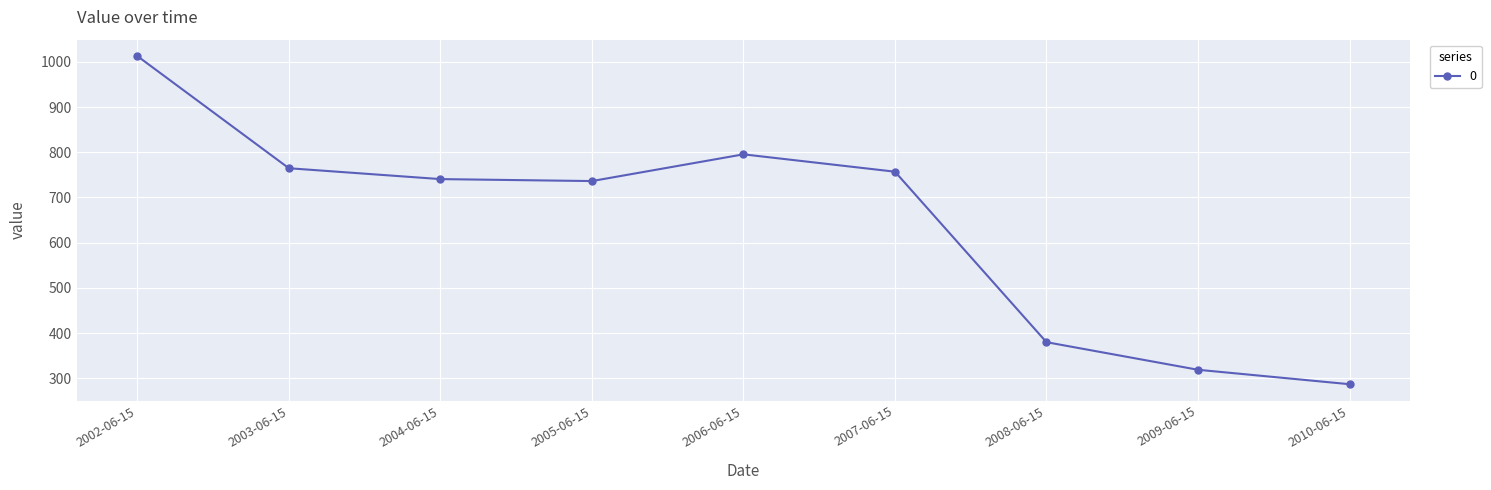

What is the maximum value shown in the chart?

1012.9